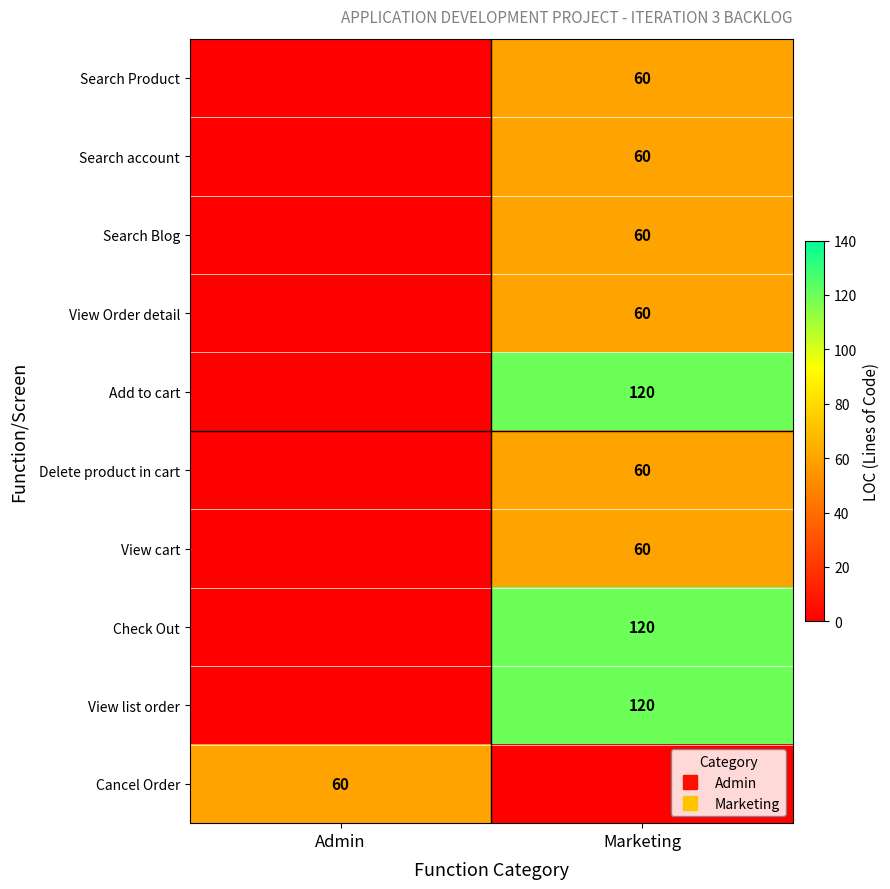

True or false: Search account has a value of 0 at Admin.

True